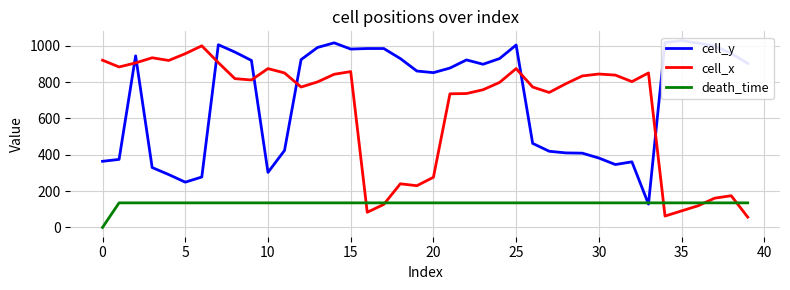

True or false: cell_x has a value of 392.9 at 25.

False